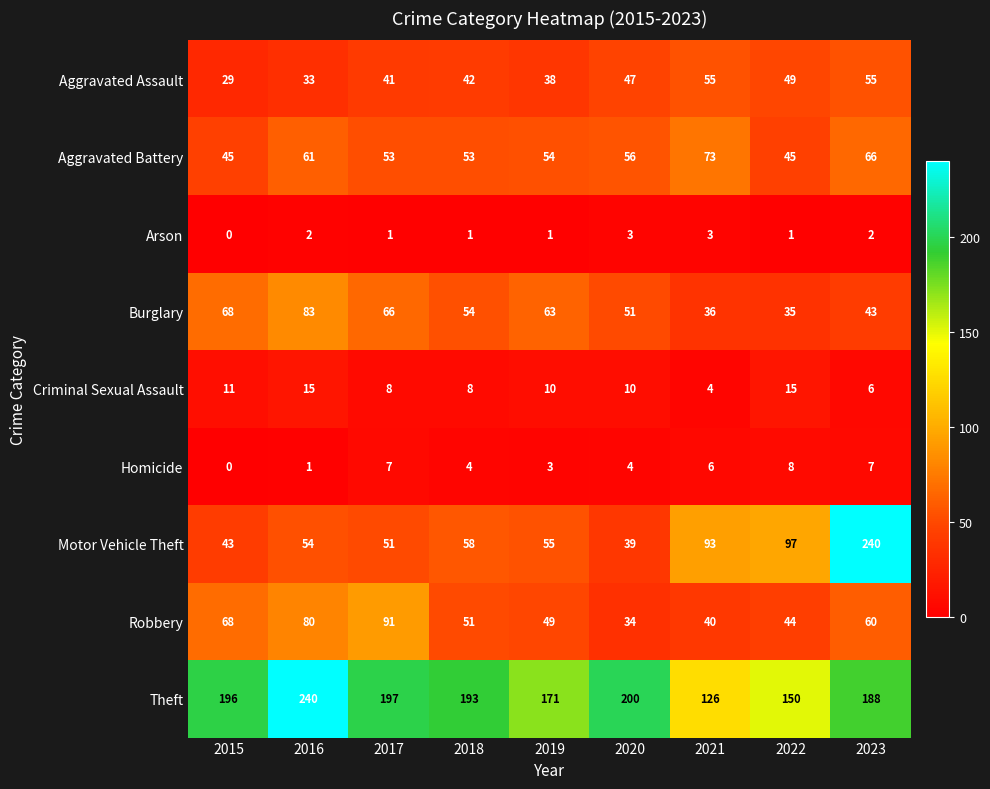

What is the maximum value for Aggravated Assault?

55